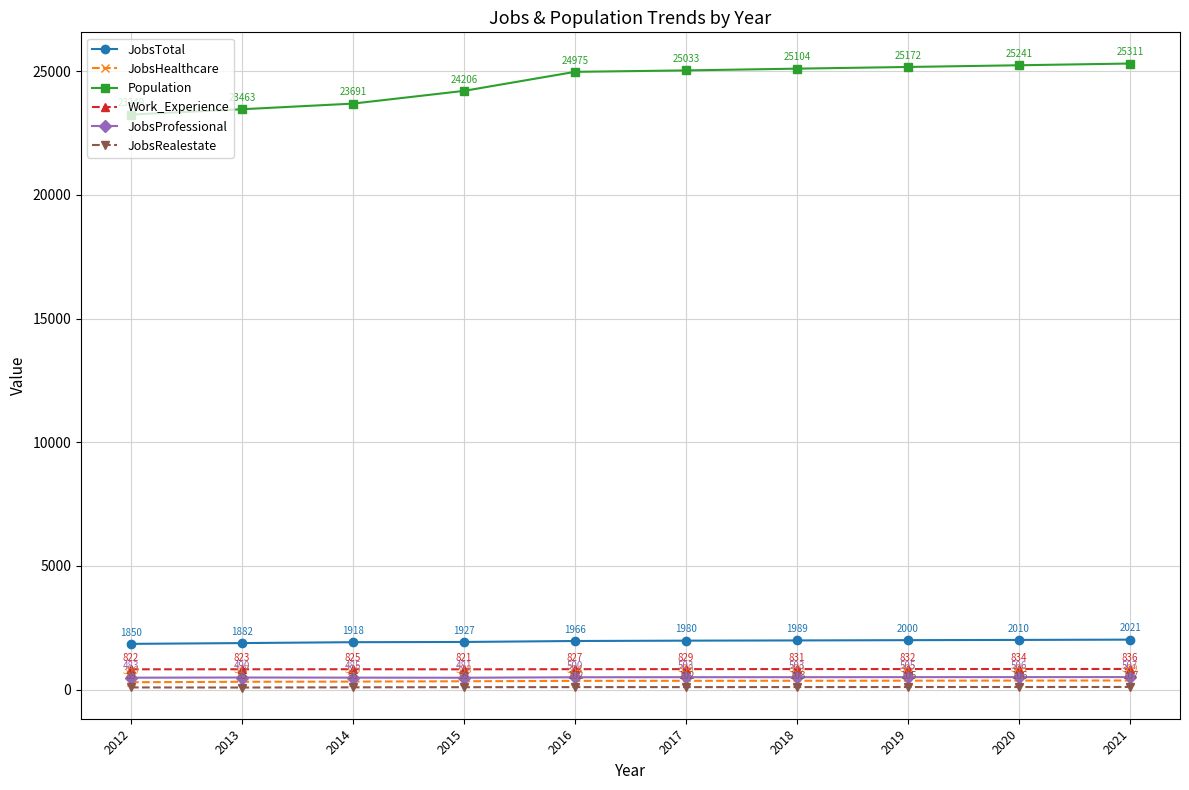

What is the average value of the JobsTotal series?

1954